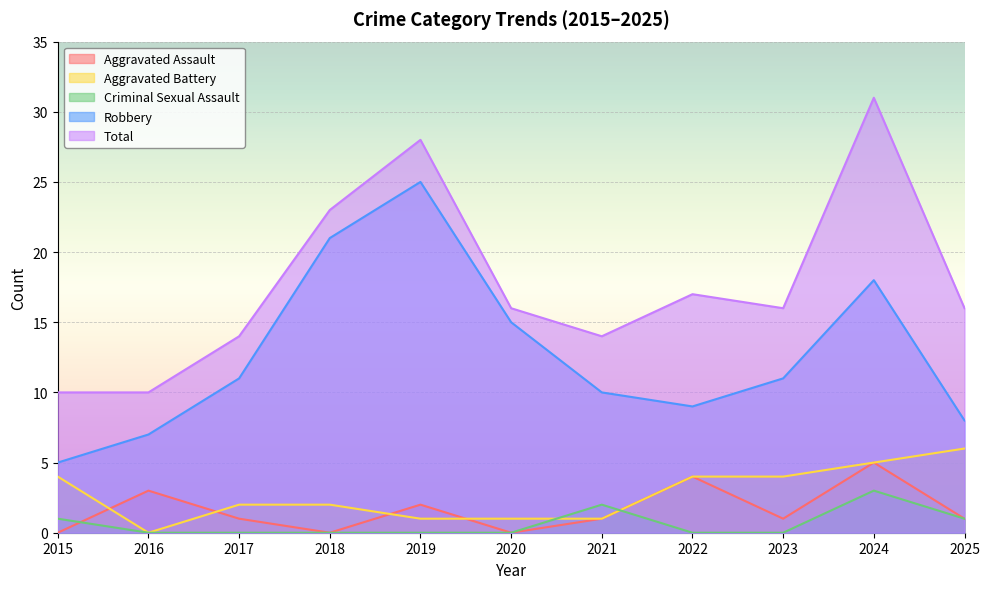

True or false: Criminal Sexual Assault has a value of 0 at 2022.

True